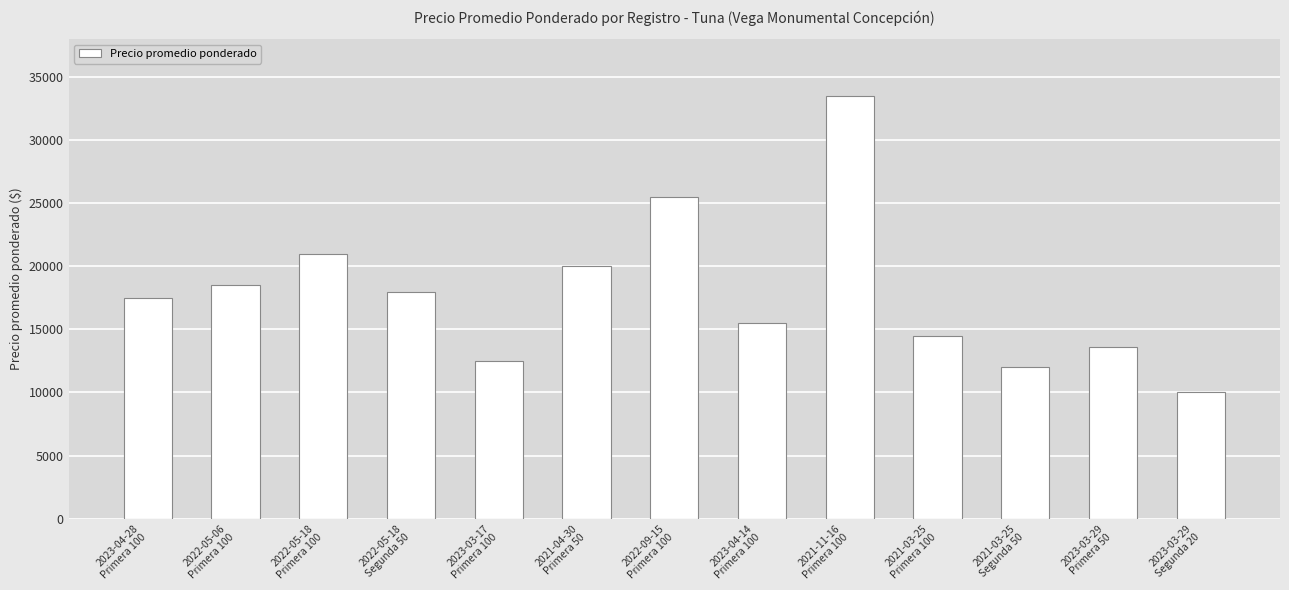

What is the average value?

17854